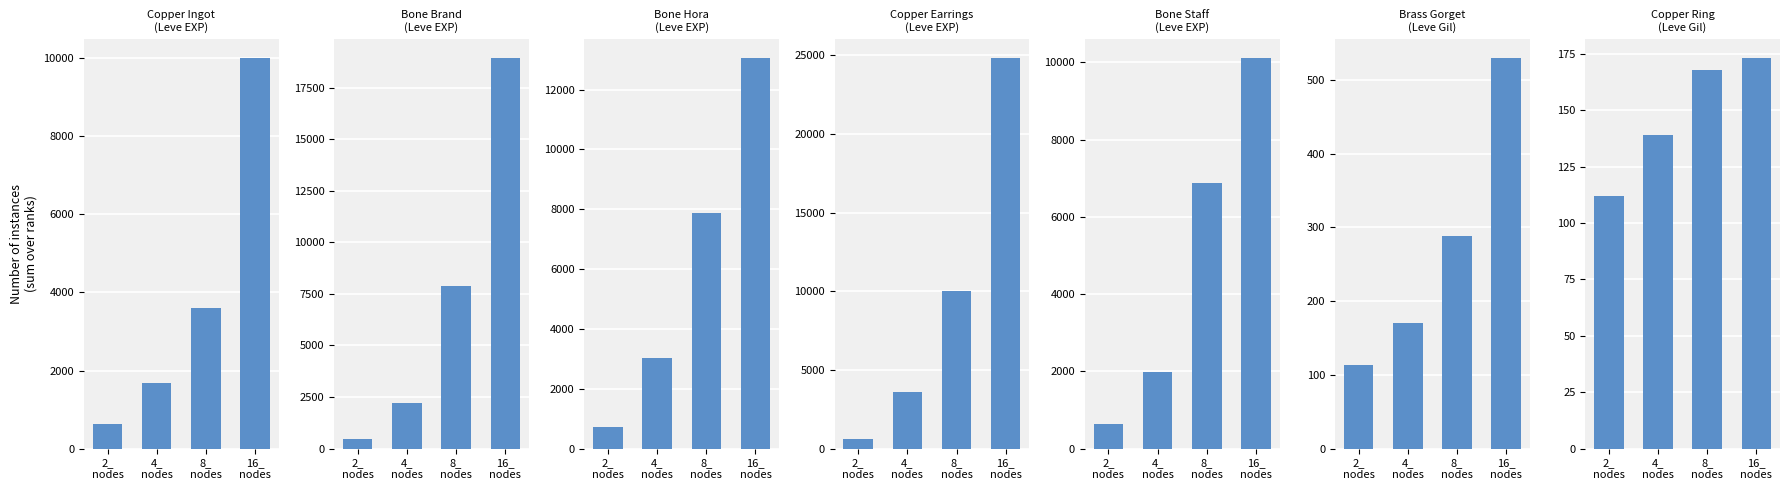

Is it true that Leve Gil equals 225 at Copper Earrings?

False